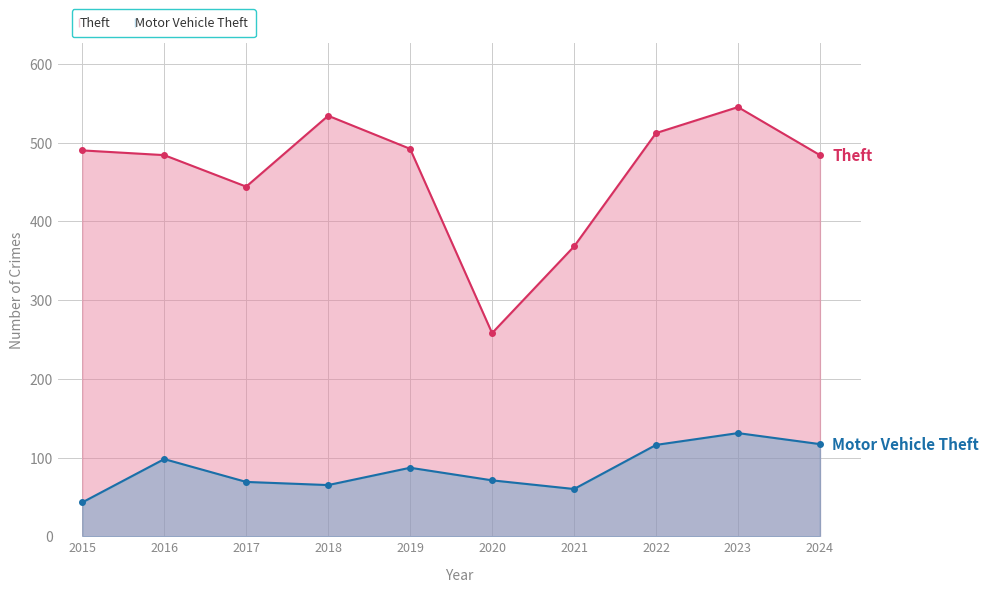

Rank the categories by Motor Vehicle Theft value from lowest to highest.

2015, 2021, 2018, 2017, 2020, 2019, 2016, 2022, 2024, 2023